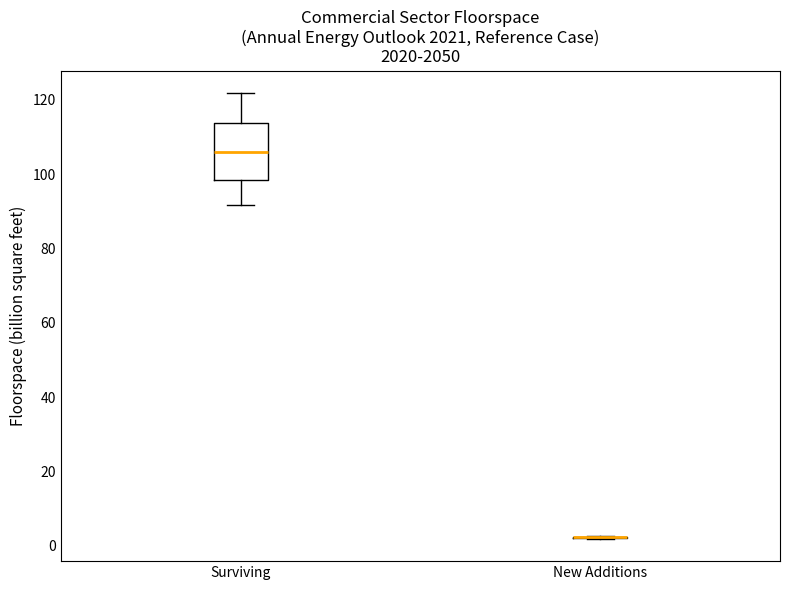

Reading left to right, transcribe this box plot: for each box, give where its median line is, the range the box spans, and where its two whiskers end, as read against the y-axis. The values are not printed on the chart, so give them approximately, as read against the axis.

Surviving: median 106, box 98 to 114, whiskers 92 to 122
New Additions: box collapsed to a line at 2, whiskers 2 to 2